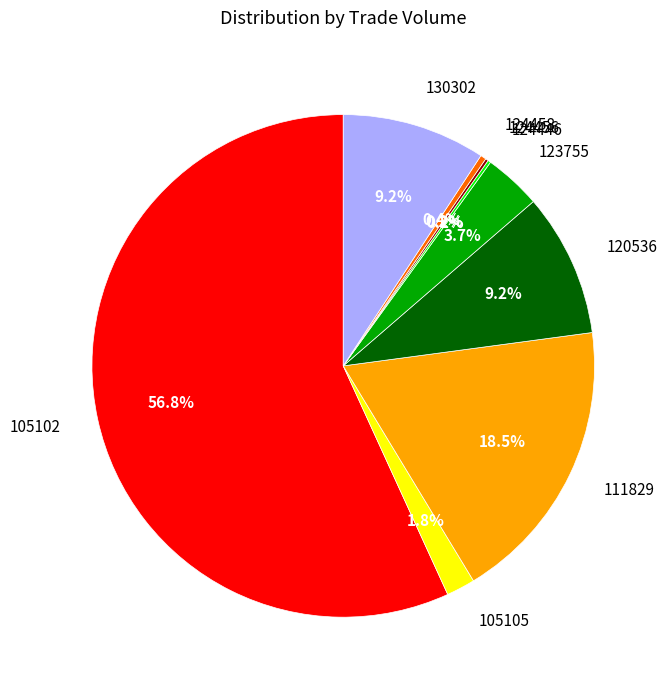

Is 124458 the majority of the pie?

No